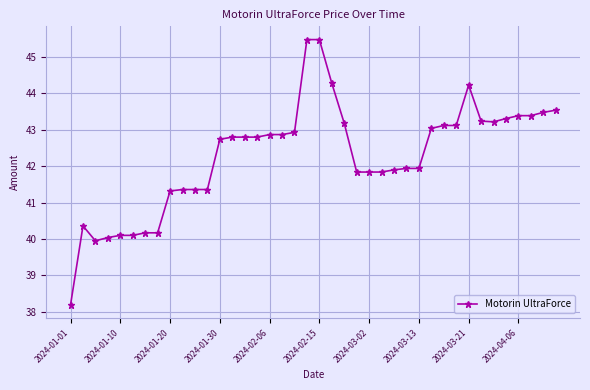

What is the sum of all values?

1691.1